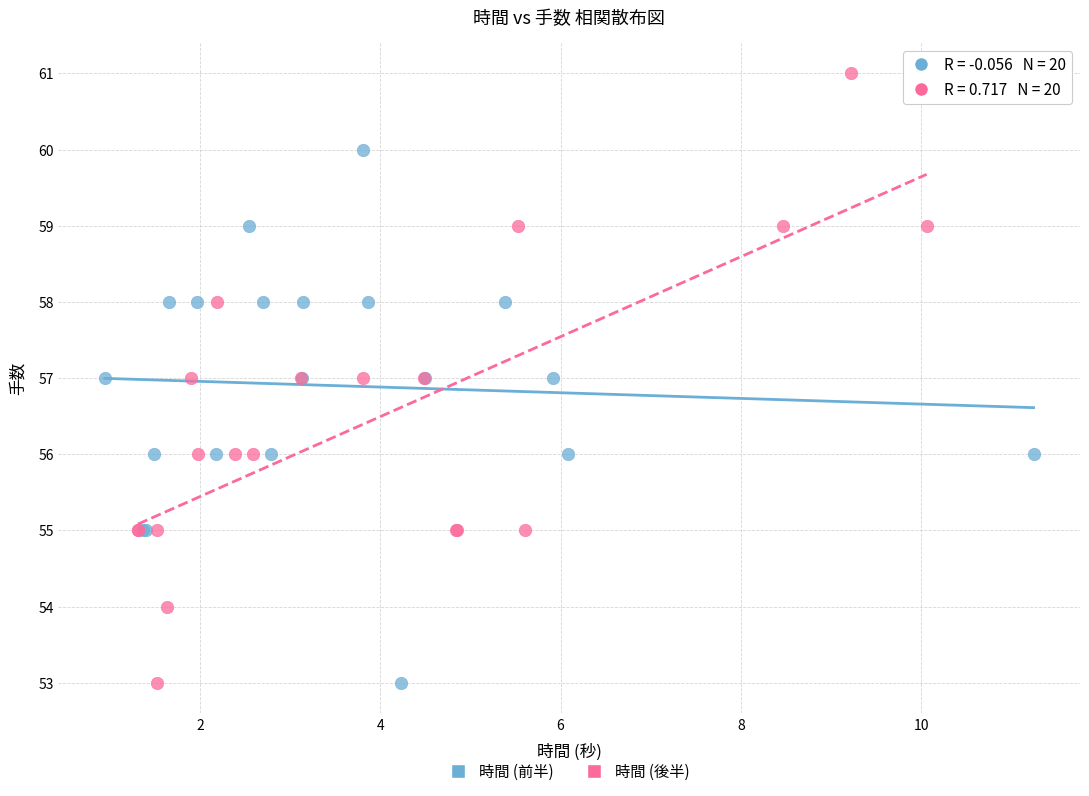

What are all the series names shown in the legend?

時間 (前半), 時間 (後半)